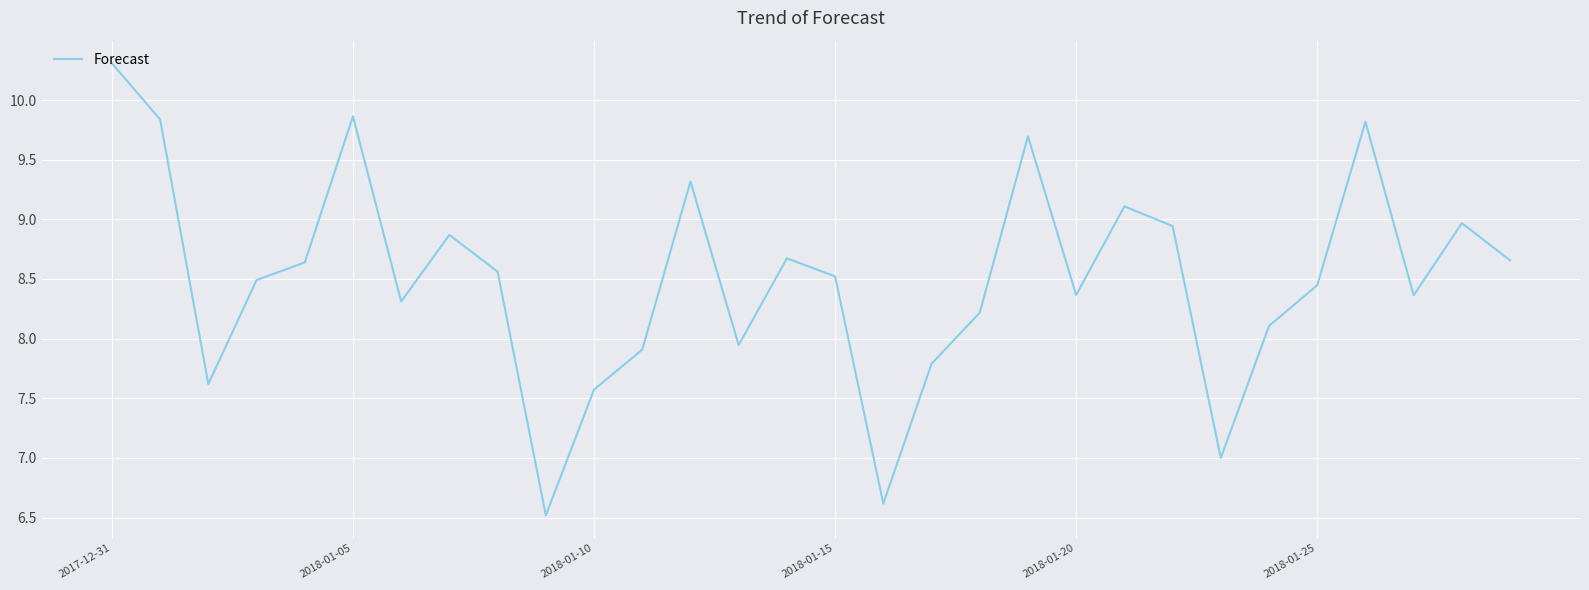

What is the greatest value displayed?

10.3